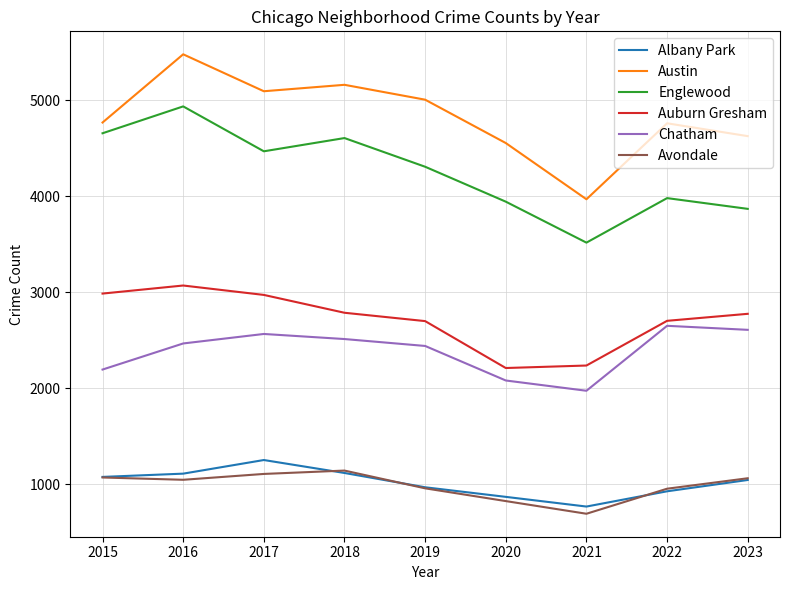

Which series has the largest total across all categories?

Austin